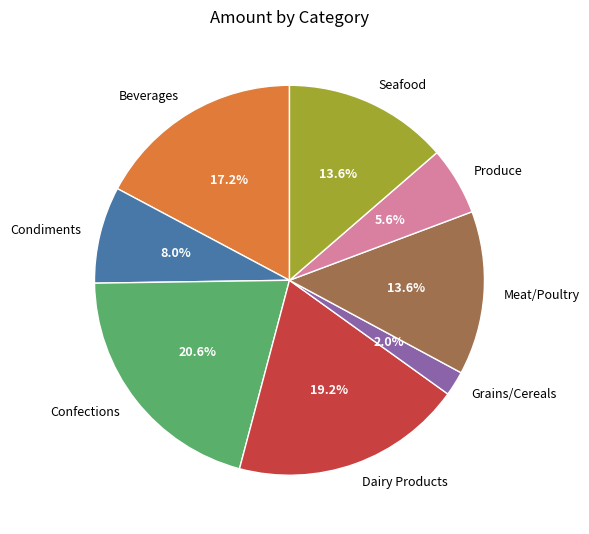

Approximately how many times larger is the value at Beverages compared to Dairy Products?

0.9